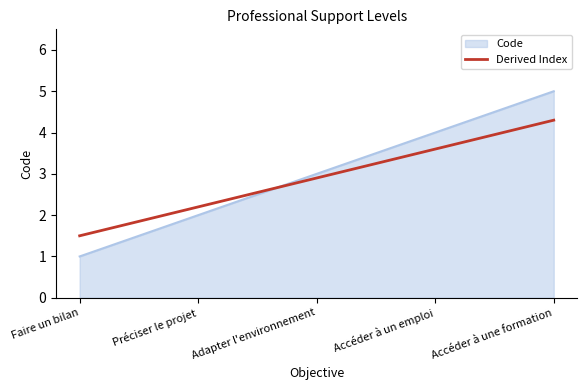

What position from the left is Préciser le projet?

2